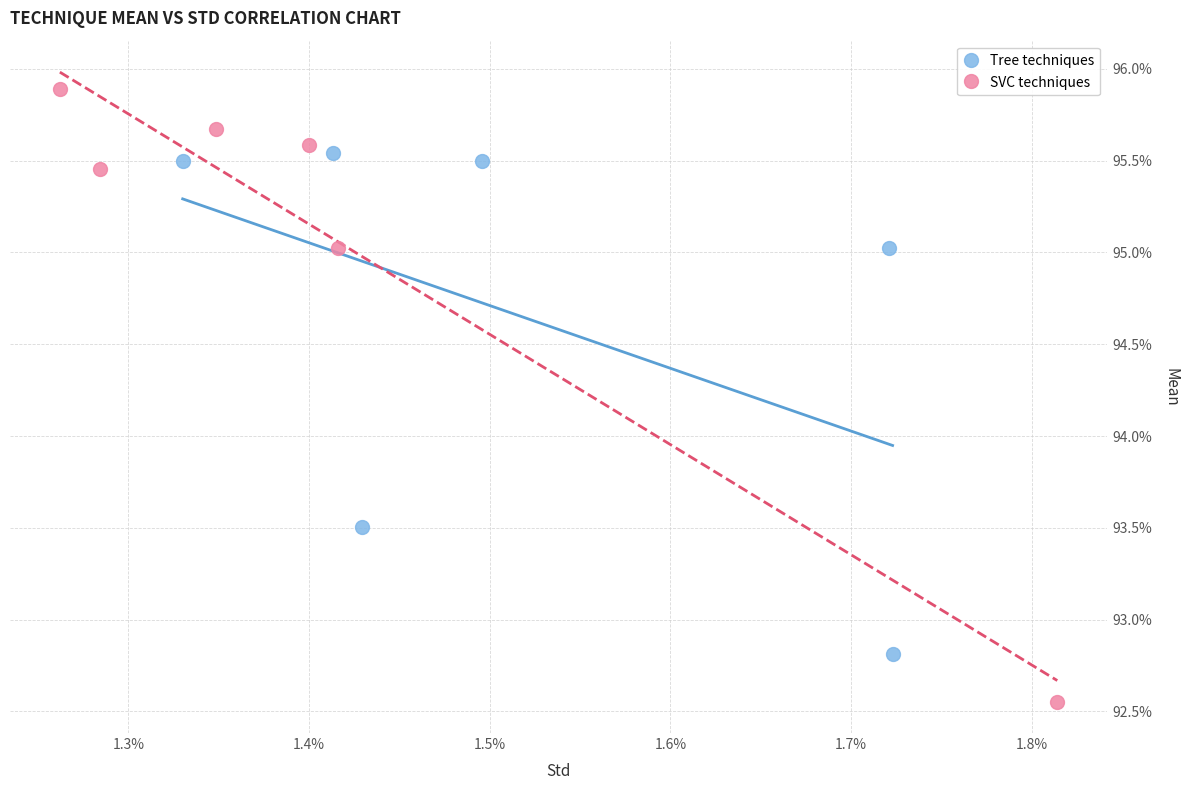

Which series reaches the maximum Y coordinate?

SVC techniques